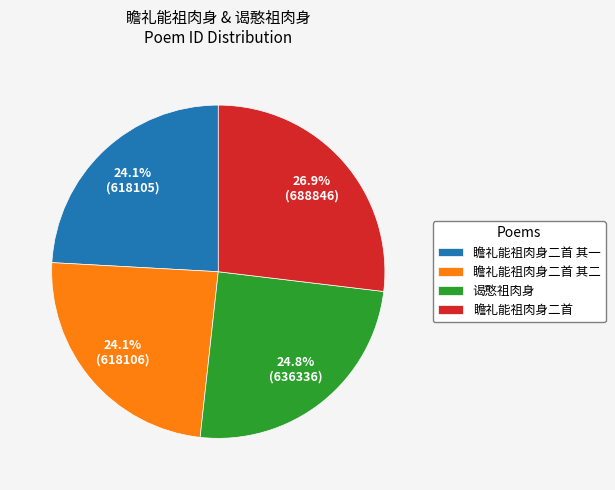

Count the number of slices in the pie.

4